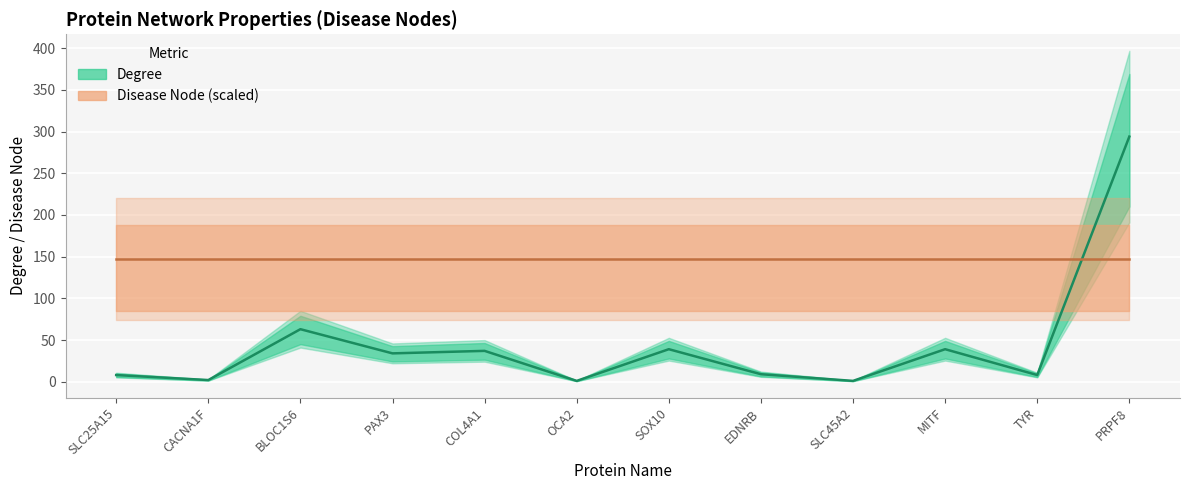

Reading right to left, transcribe all the data shown in this chart.

294	8	39	1	9	39	1	37	34	63	2	8